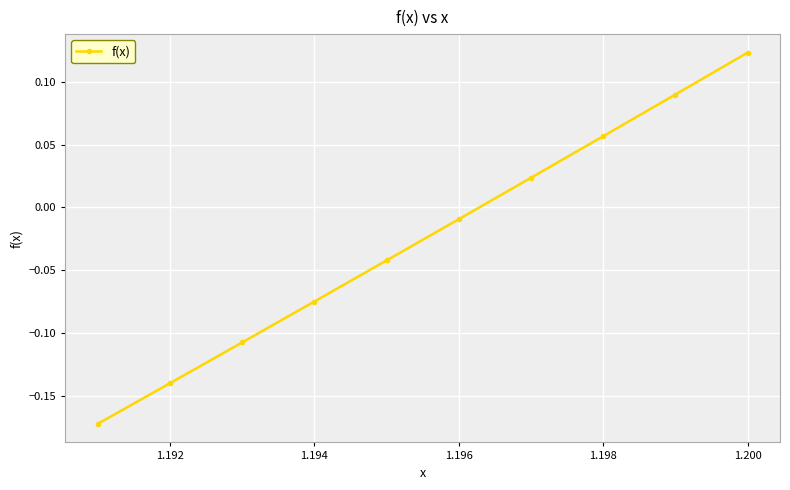

True or false: there are more than 1 points higher than both neighbors.

False